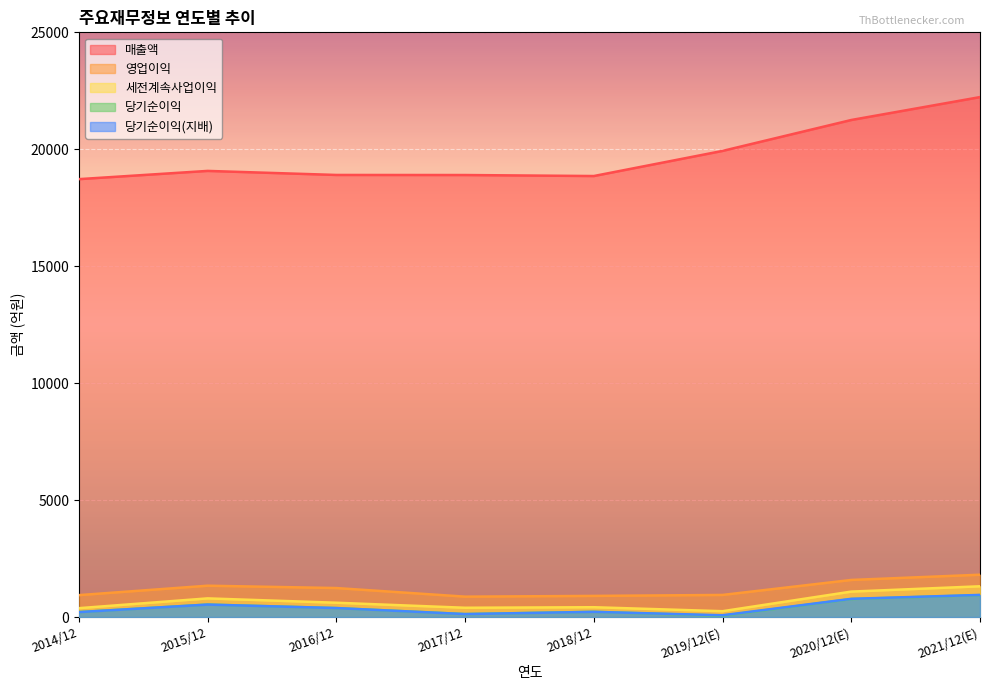

What is the label of the 2nd point from the right?

2020/12(E)